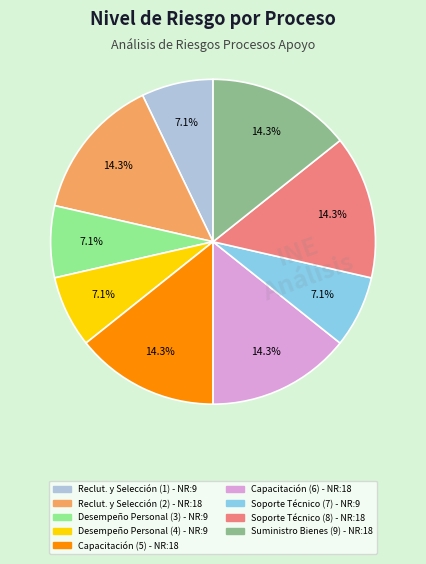

Is there a majority slice in this chart?

No